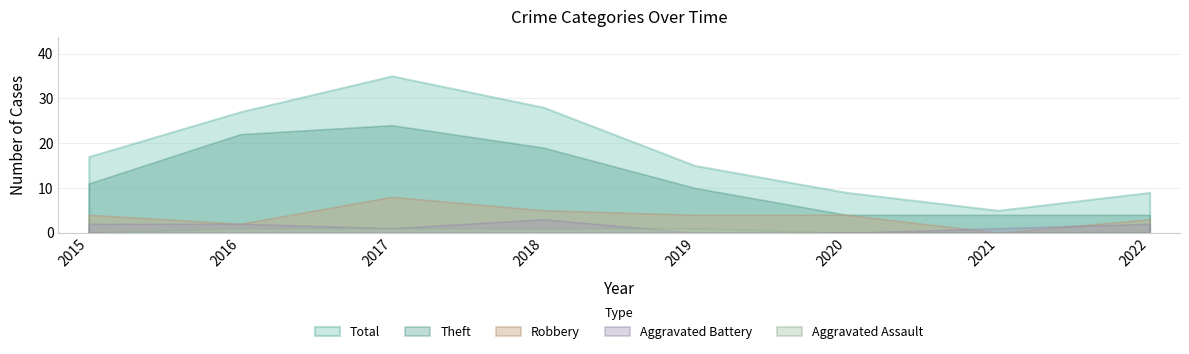

Which series changed the most between 2018 and 2021?

Total